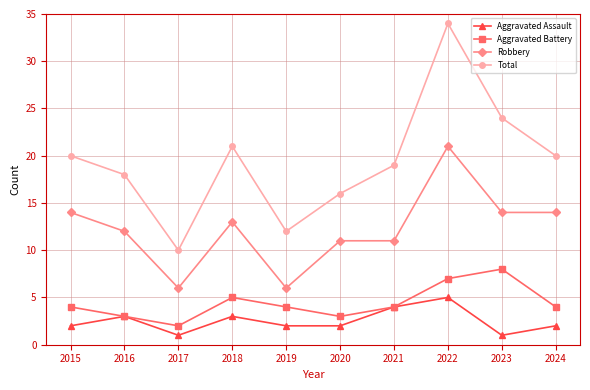

Between 2017 and 2020, which series saw the biggest shift?

Total